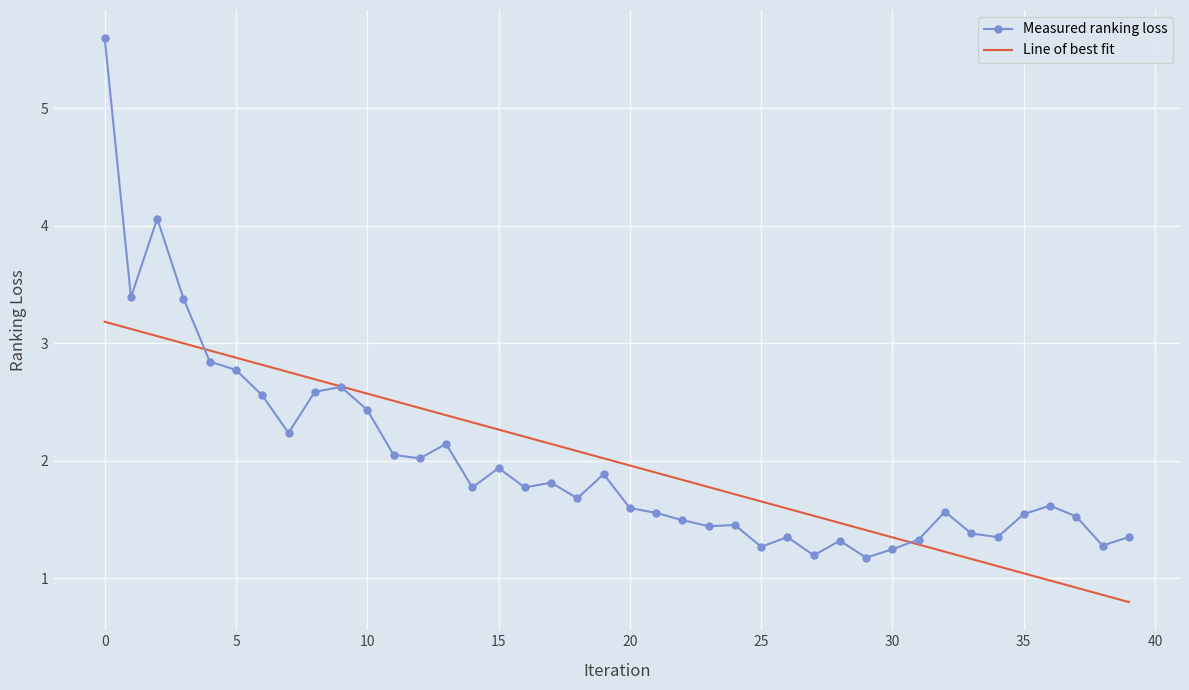

List the series in order of their peak value, highest first.

Measured ranking loss, Line of best fit